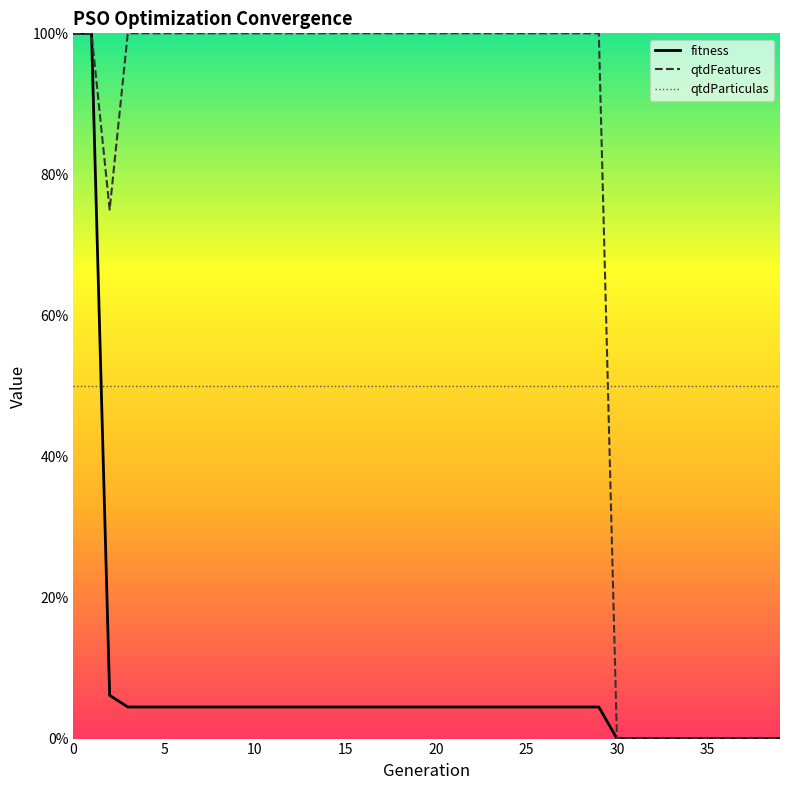

True or false: fitness and qtdFeatures cross at least once.

False